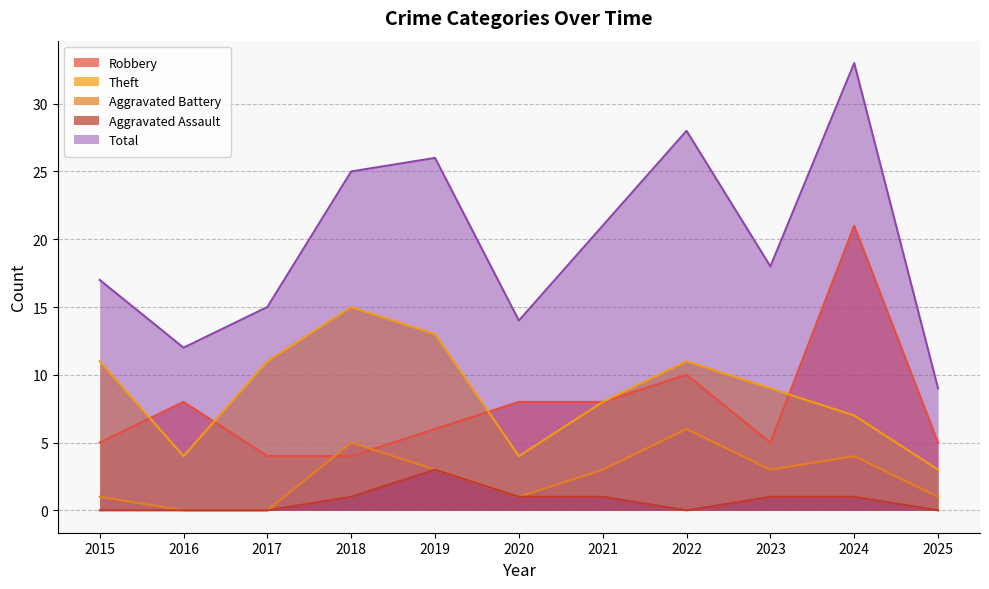

Rank the series by their maximum value, from lowest to highest.

Aggravated Assault, Aggravated Battery, Theft, Robbery, Total